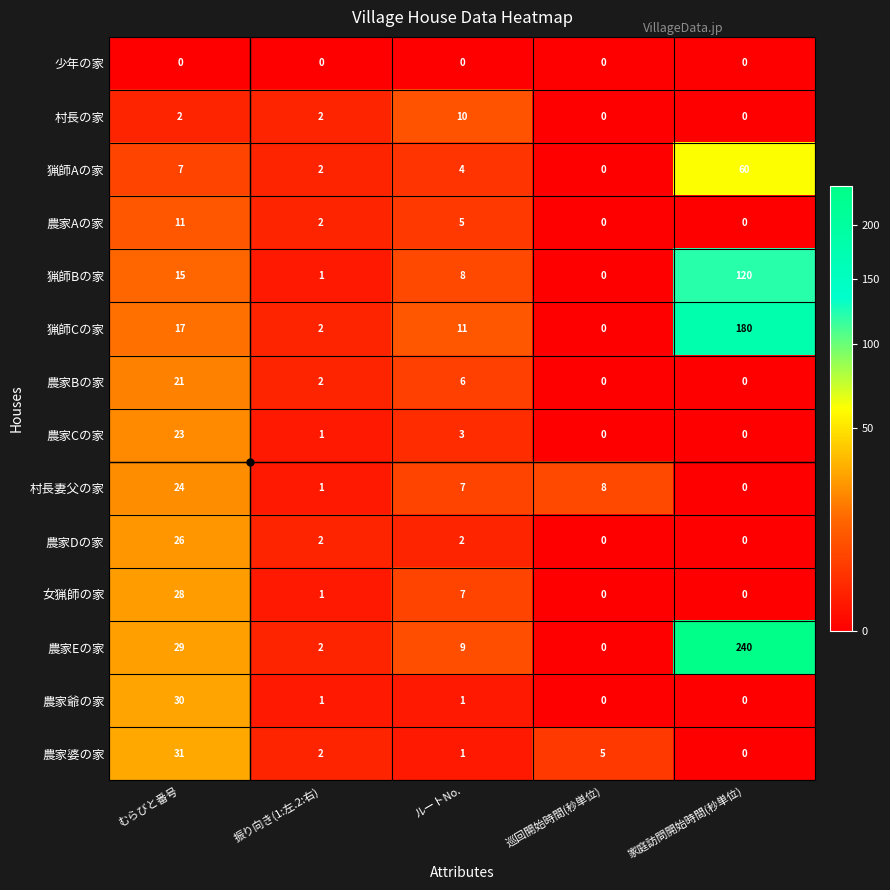

What is the difference between the maximum and minimum values in the 農家Aの家 series?

11